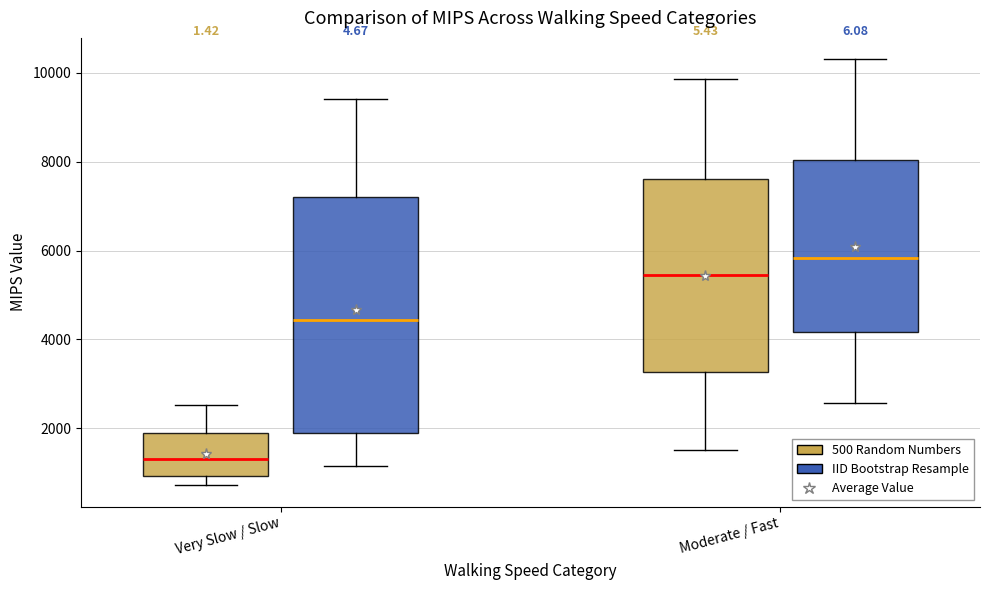

Reading left to right, transcribe this box plot: for each box, give where its median line is, the range the box spans, and where its two whiskers end, as read against the y-axis. The values are not printed on the chart, so give them approximately, as read against the axis.

Very Slow / Slow (500 Random Numbers): median 1400, box 1000 to 1800, whiskers 800 to 2600
Very Slow / Slow (IID Bootstrap Resample): median 4400, box 1800 to 7200, whiskers 1200 to 9400
Moderate / Fast (500 Random Numbers): median 5400, box 3200 to 7600, whiskers 1600 to 9800
Moderate / Fast (IID Bootstrap Resample): median 5800, box 4200 to 8000, whiskers 2600 to 10400